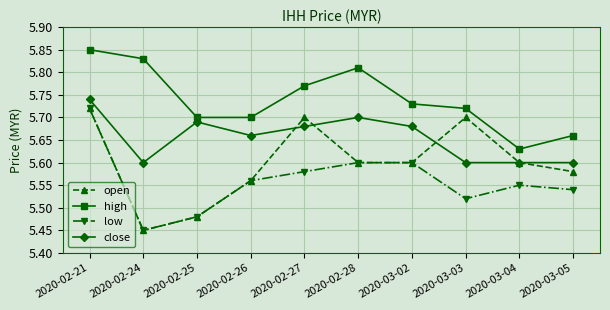

At how many categories does at least one series exceed 5?

10